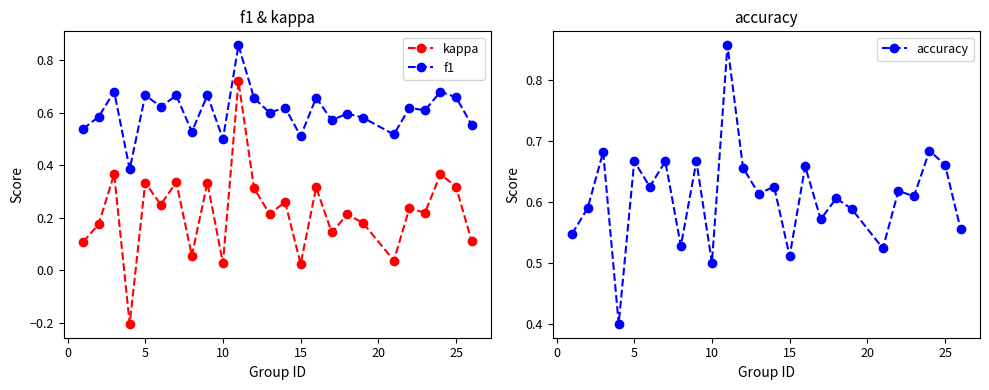

Which series has the largest total across all categories?

accuracy